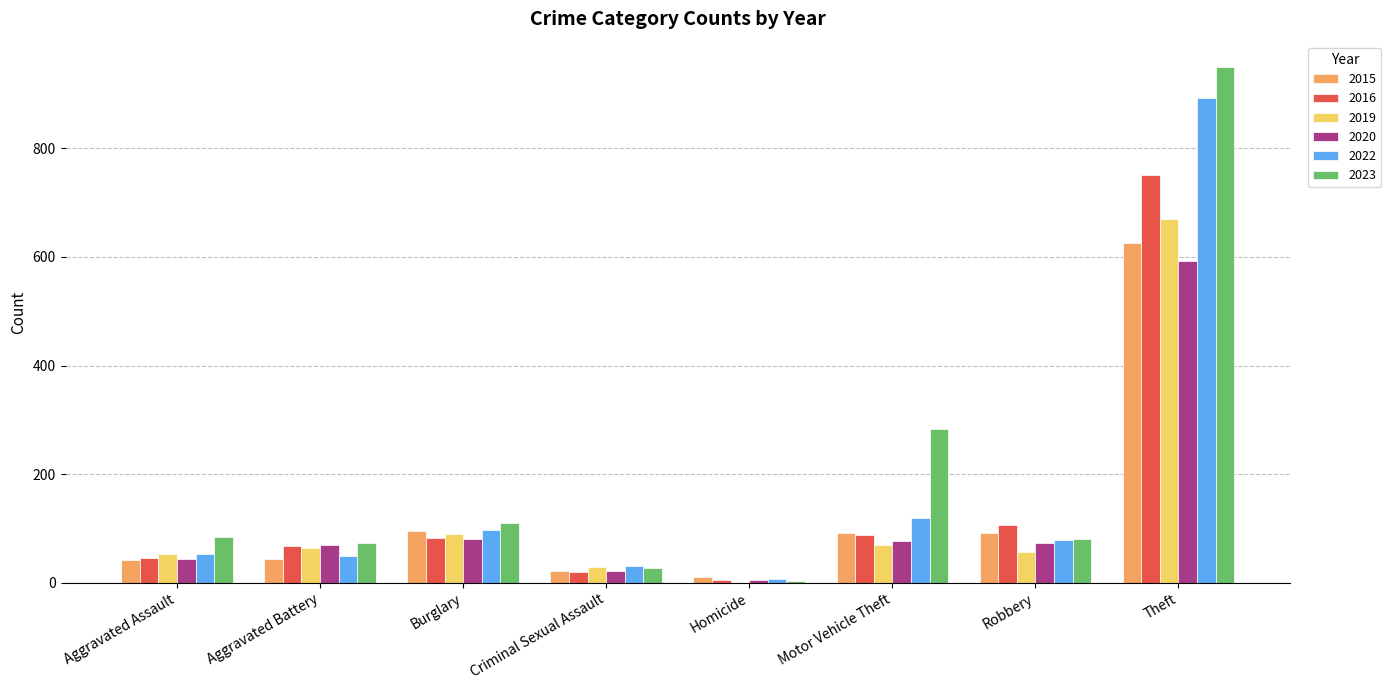

At which category is the sum across all series the highest?

Theft